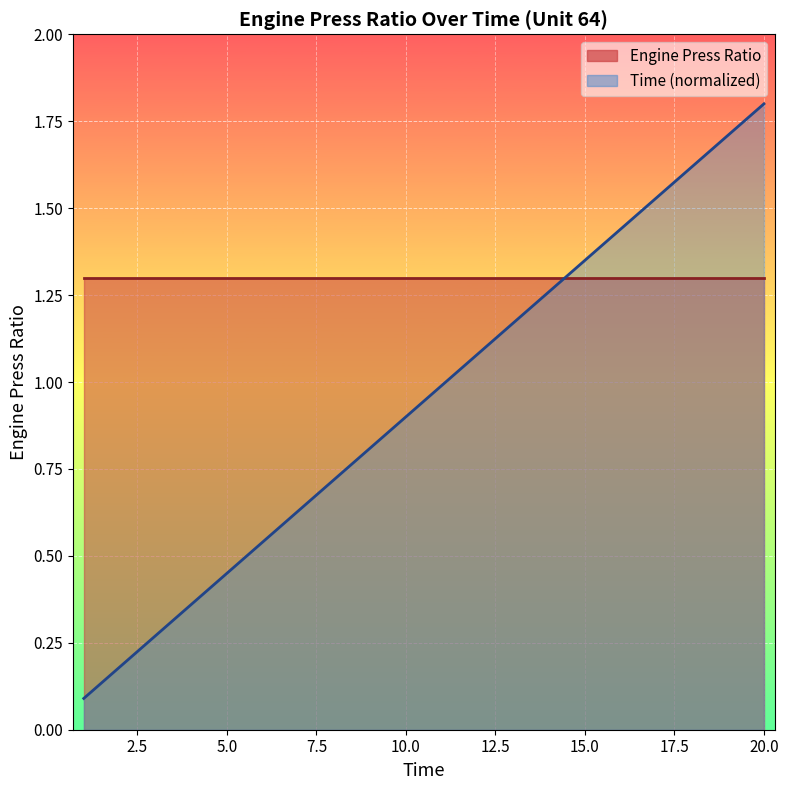

The value at 11 is 1.4. True or false?

False